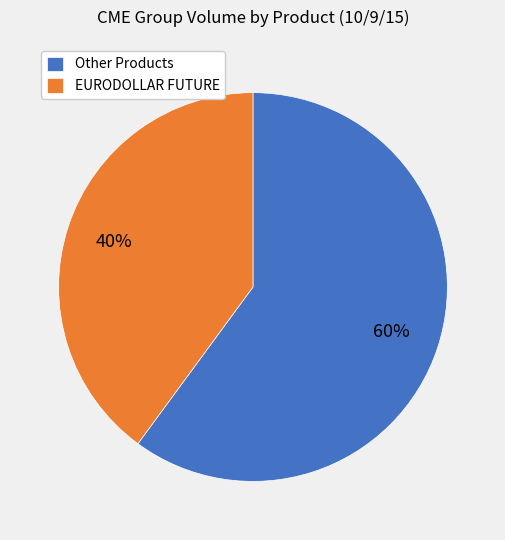

To the nearest percent, what percentage of the pie is EURODOLLAR FUTURE?

40%